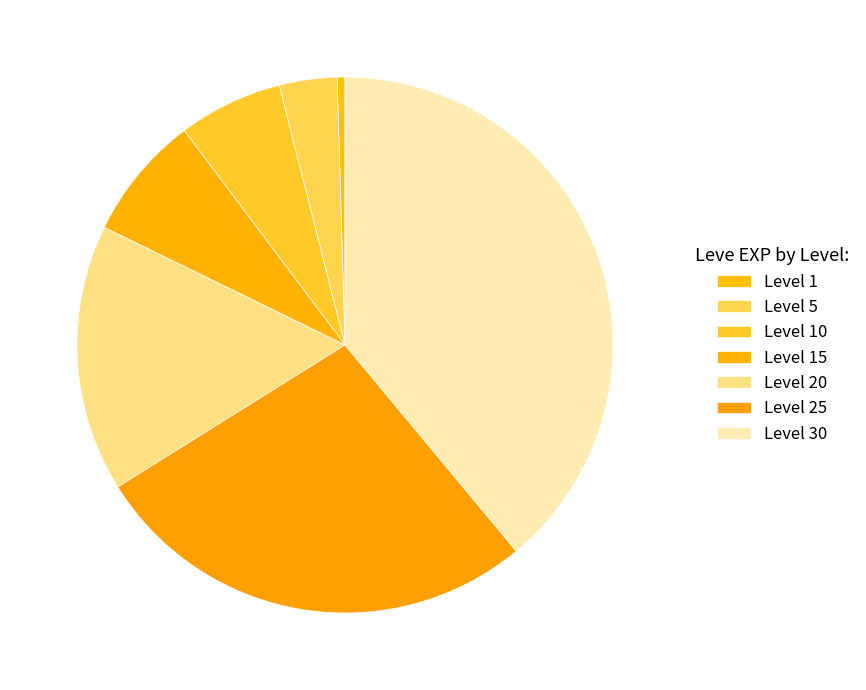

Approximately how many times larger is the value at Level 5 compared to Level 1?

7.4